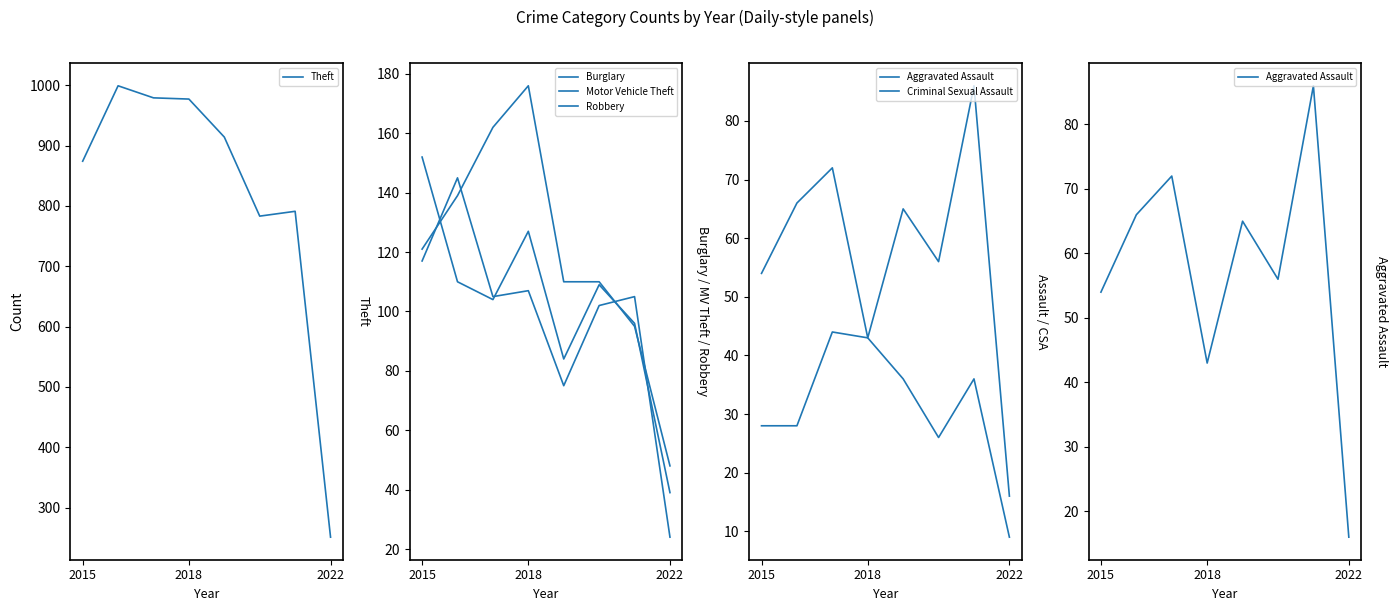

What is the sum of all Aggravated Assault values?

458